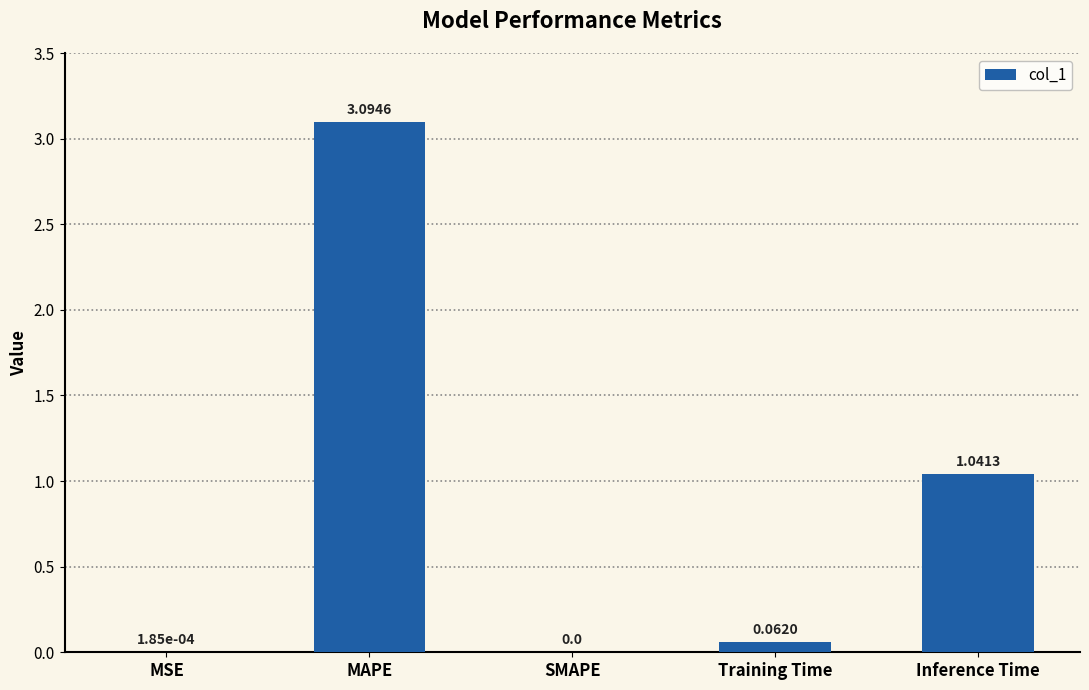

What is the sum of the values at MSE and MAPE?

3.1